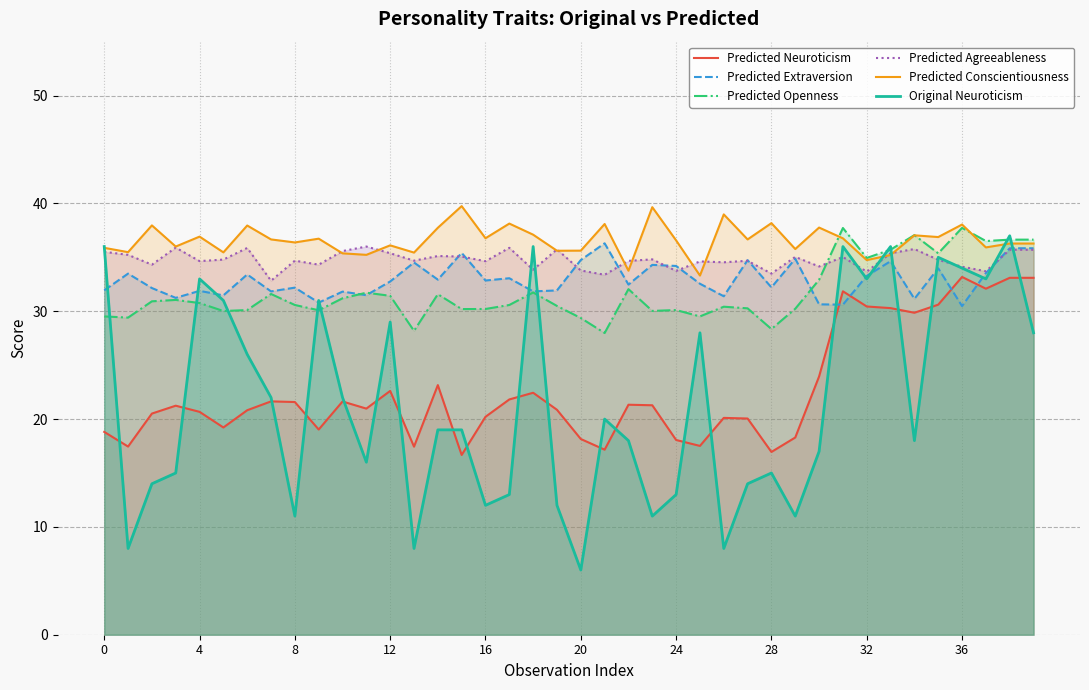

The value of Predicted Openness at 12 is 18.2. True or false?

False